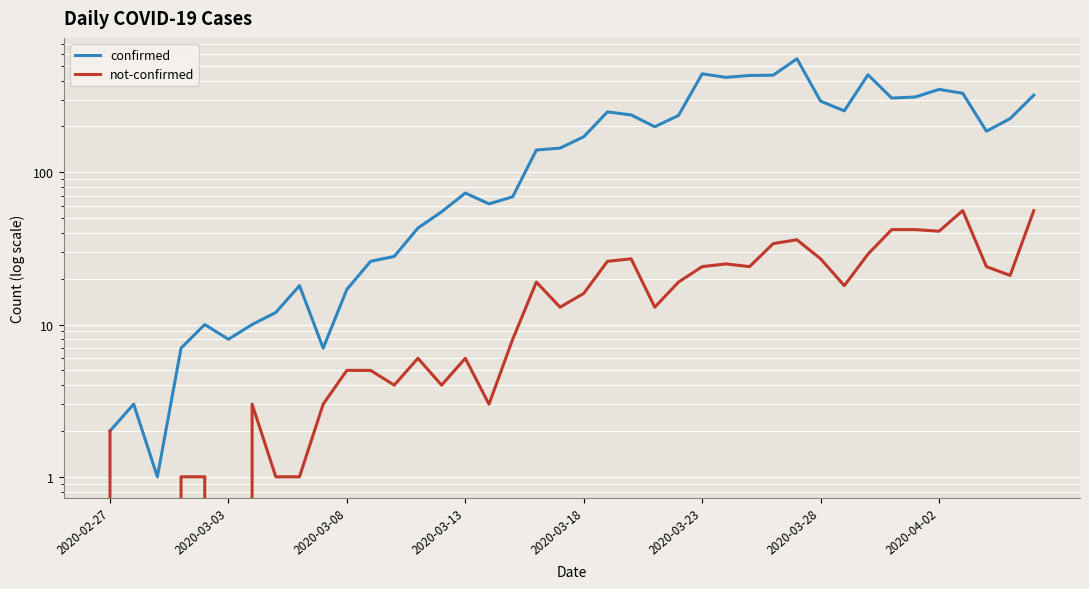

Which label corresponds to the smallest value in the chart?

2020-03-03